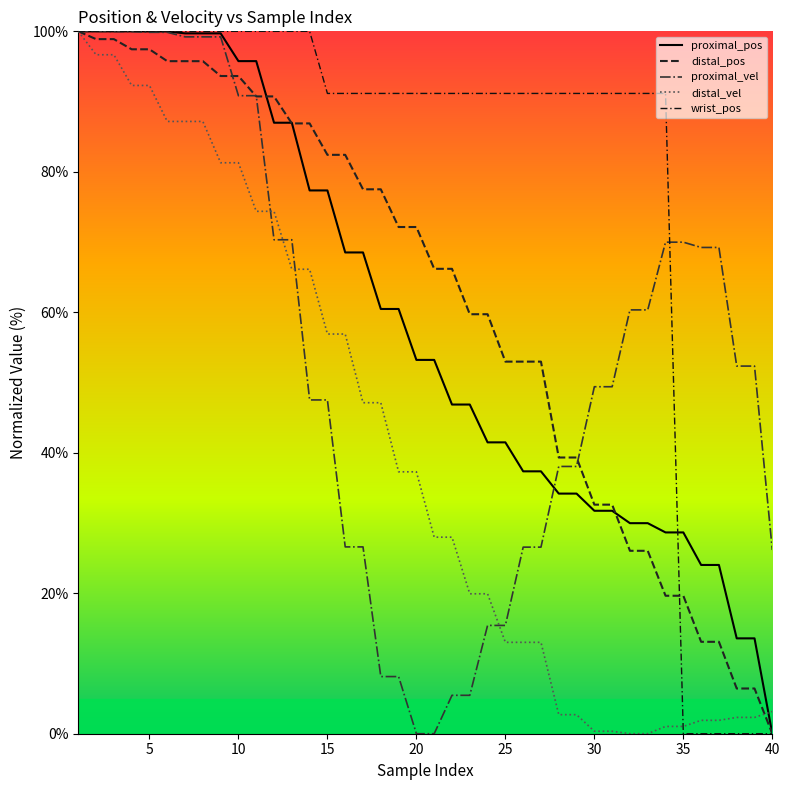

Is this an area chart (filled region under the line)?

No